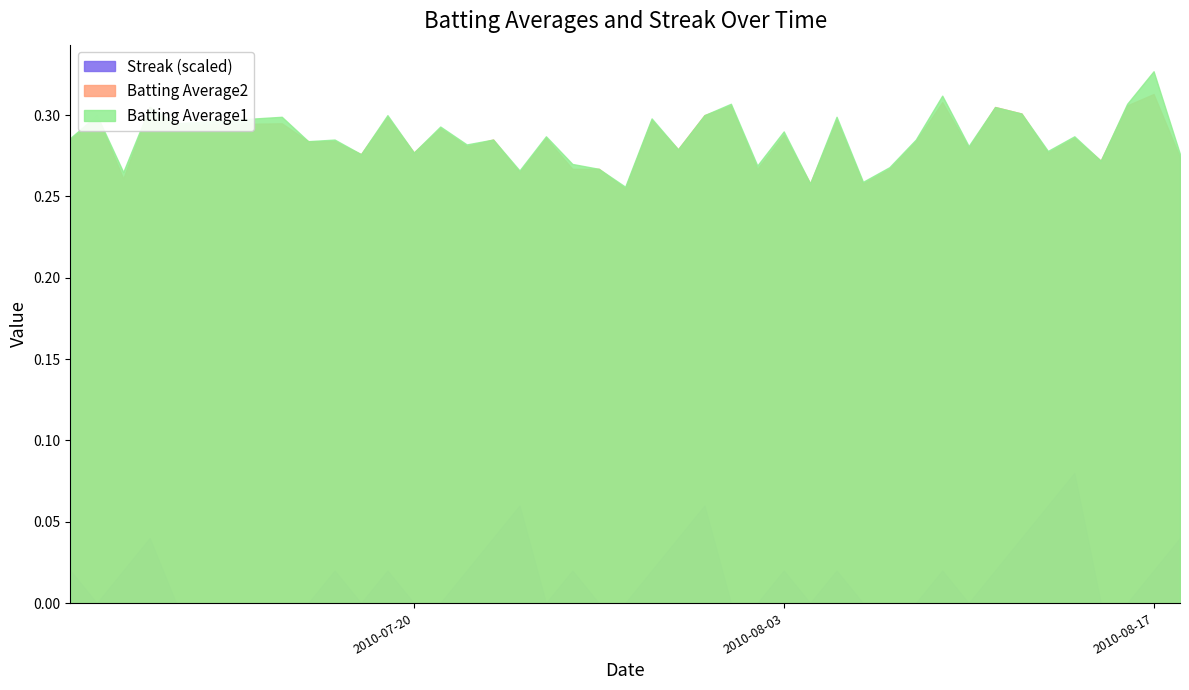

Reading left to right, extract all data points from this chart.

Batting Average1: 0.3	0.3	0.3	0.3	0.3	0.3	0.3	0.3	0.3	0.3	0.3	0.3	0.3	0.3	0.3	0.3	0.3	0.3	0.3	0.3	0.3	0.3	0.3	0.3	0.3	0.3	0.3	0.3	0.3	0.3	0.3	0.3	0.3	0.3	0.3	0.3	0.3	0.3	0.3	0.3
Batting Average2: 0.3	0.3	0.3	0.3	0.3	0.3	0.3	0.3	0.3	0.3	0.3	0.3	0.3	0.3	0.3	0.3	0.3	0.3	0.3	0.3	0.3	0.3	0.3	0.3	0.3	0.3	0.3	0.3	0.3	0.3	0.3	0.3	0.3	0.3	0.3	0.3	0.3	0.3	0.3	0.3
Streak: 2.0	0.0	2.0	4.0	0.0	0.0	0.0	2.0	0.0	2.0	0.0	0.0	2.0	4.0	6.0	0.0	2.0	0.0	0.0	2.0	4.0	6.0	0.0	0.0	2.0	0.0	2.0	0.0	0.0	0.0	2.0	0.0	2.0	4.0	6.0	8.0	0.0	0.0	2.0	4.0